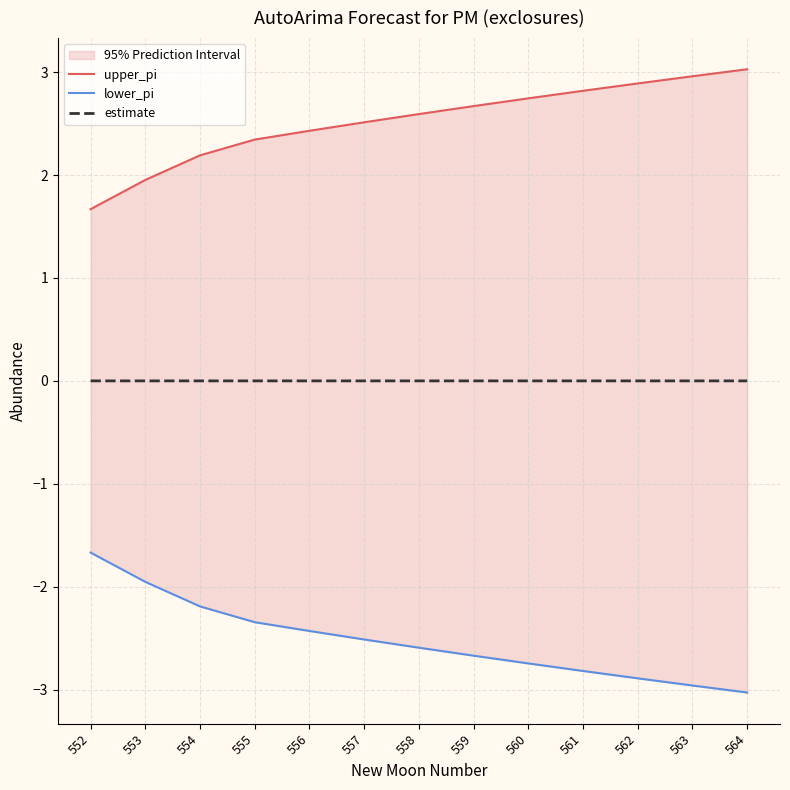

True or false: estimate has more than 2 points higher than both neighbors.

False